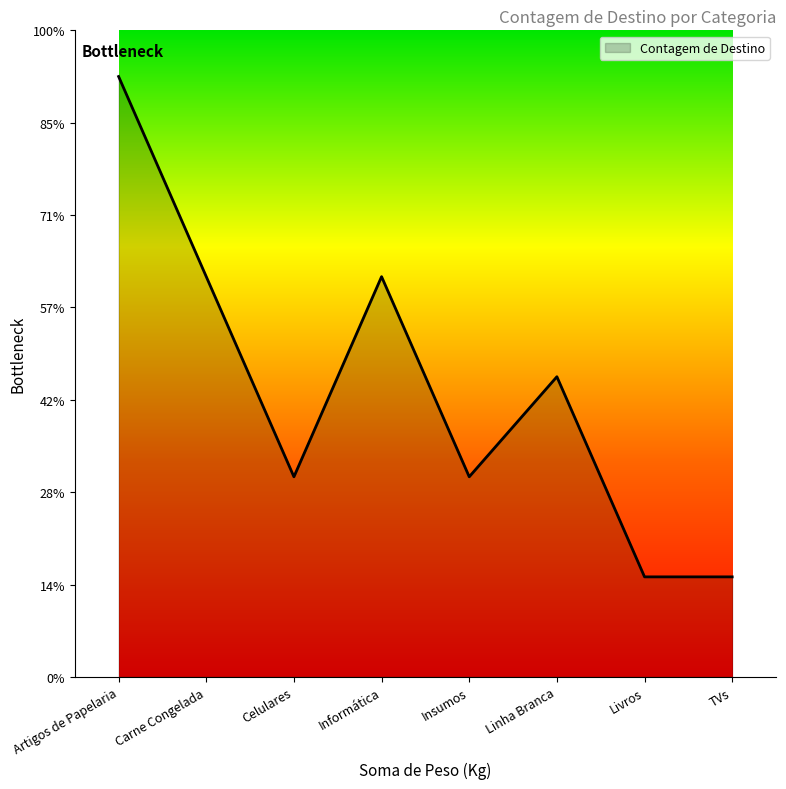

What is the value of the 5th point from the left?

2.2